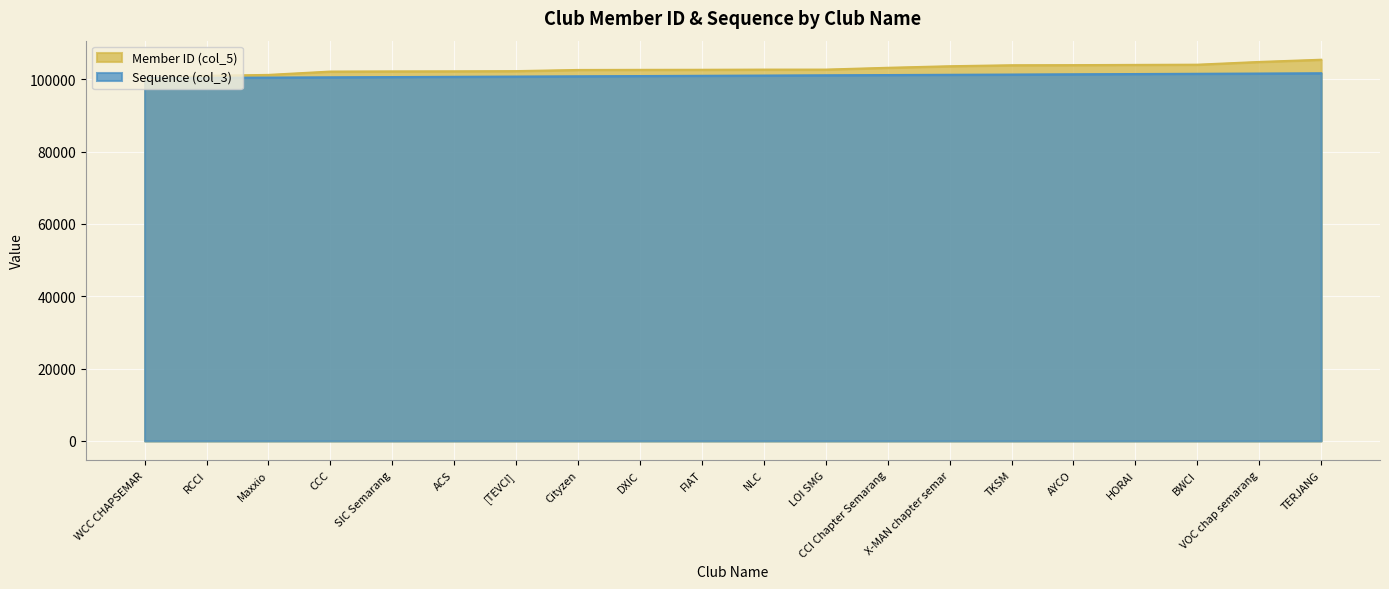

What is the sum of the Sequence (col_3) values at TERJANG and Cityzen?

202424.2